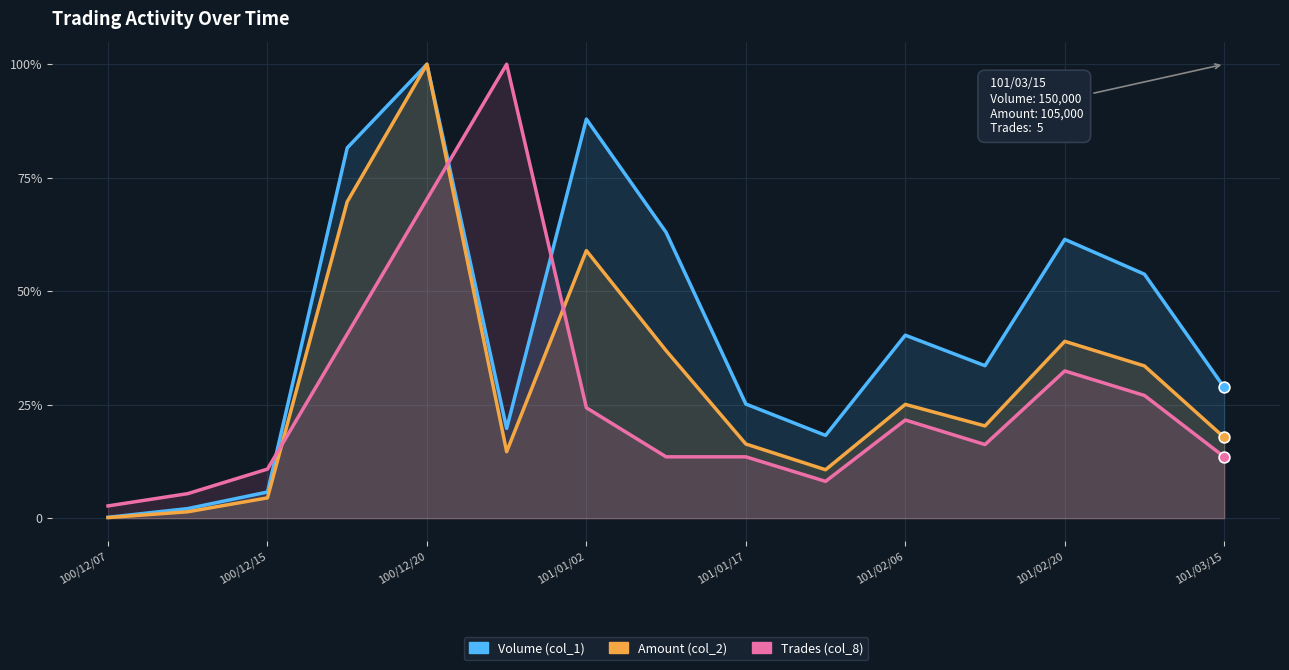

Which series reaches the minimum Y coordinate?

Amount (col_2)